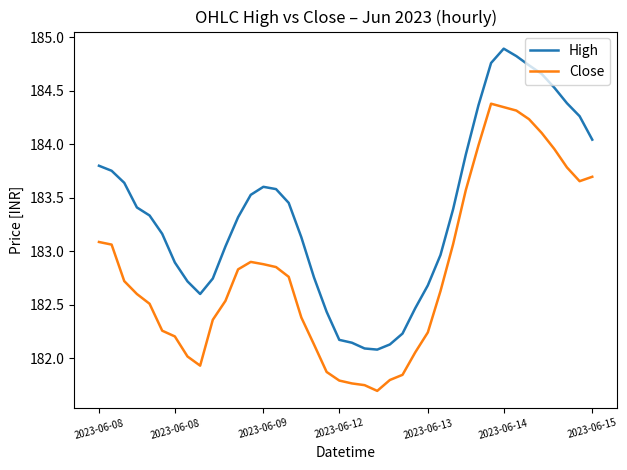

What is the difference between the maximum and minimum values in the High series?

2.8